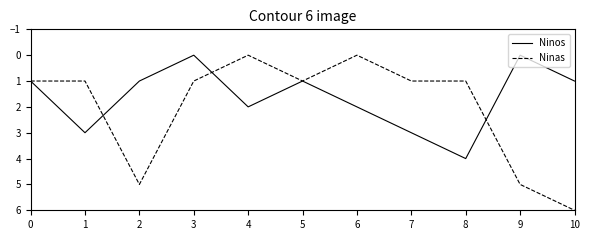

What is the average value of the Ninas series?

2